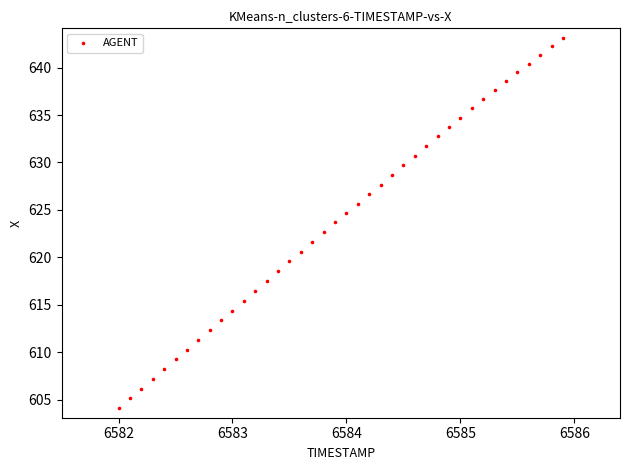

What is the range of Y values (max minus min)?

39.1